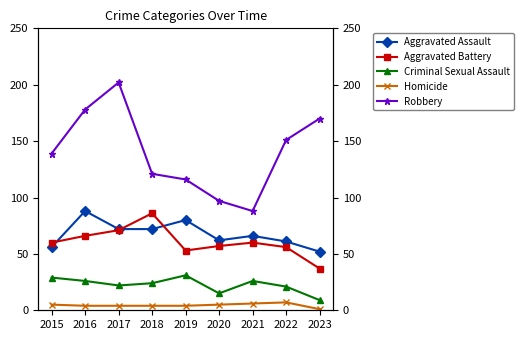

At which category does Criminal Sexual Assault reach its first local valley?

2017